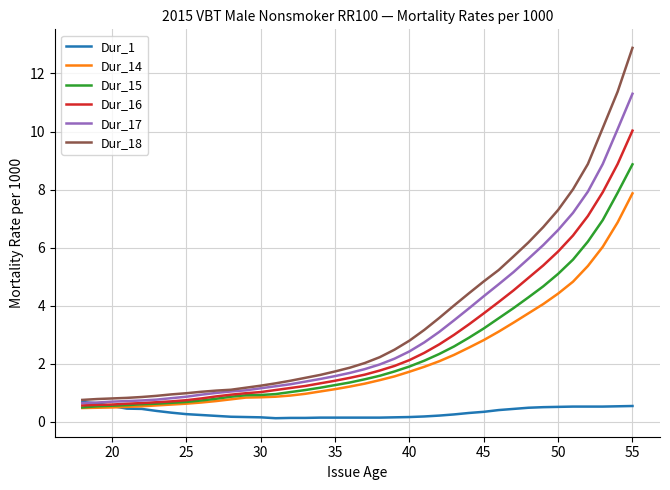

List the series in order of their peak value, highest first.

Dur_18, Dur_17, Dur_16, Dur_15, Dur_14, Dur_1